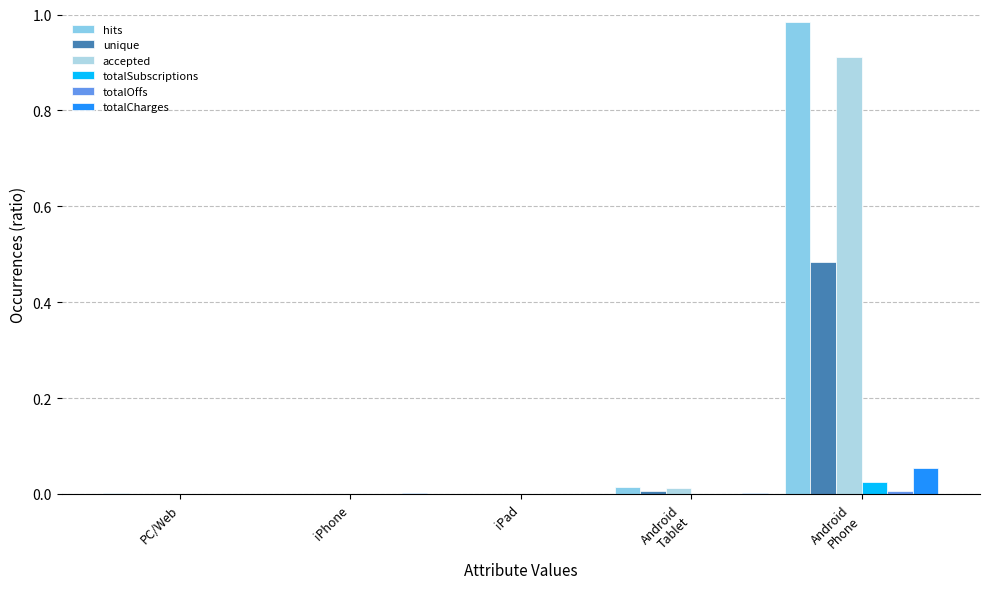

Rank the categories by hits value from highest to lowest.

Android
Phone, Android
Tablet, PC/Web, iPhone, iPad